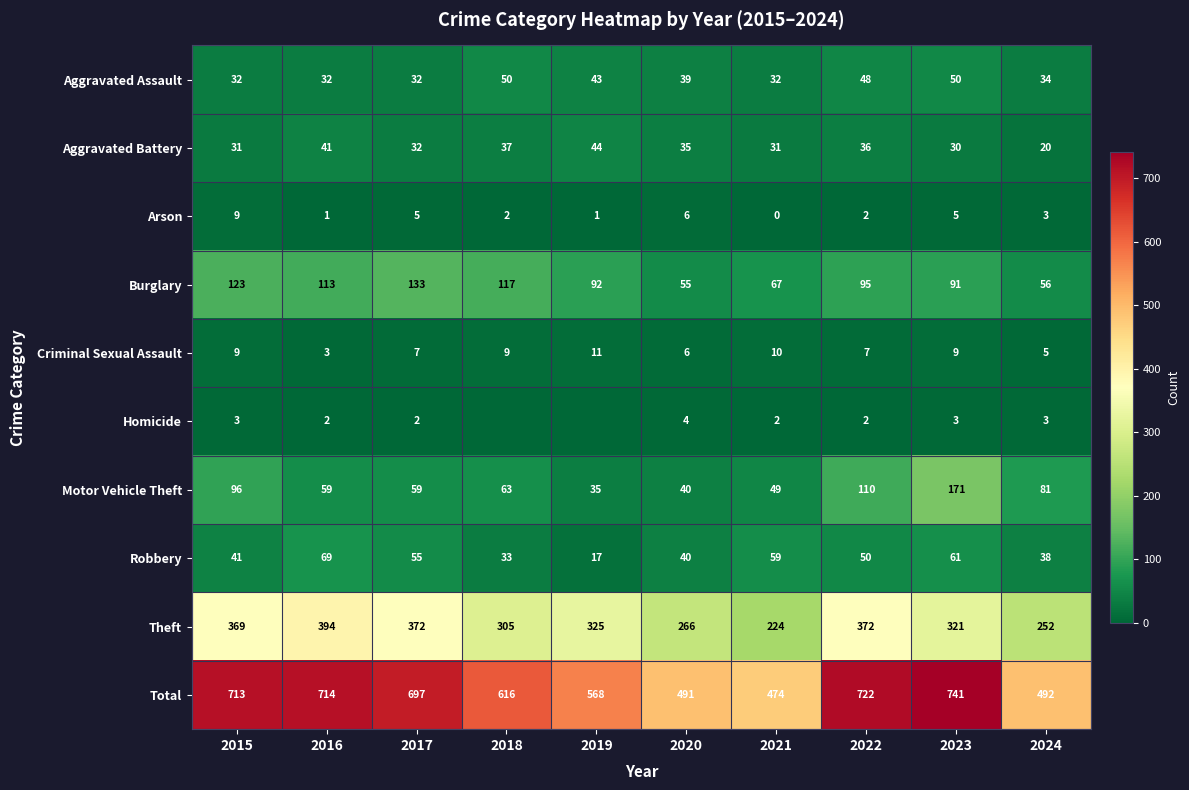

How many categories are shown in the chart?

10